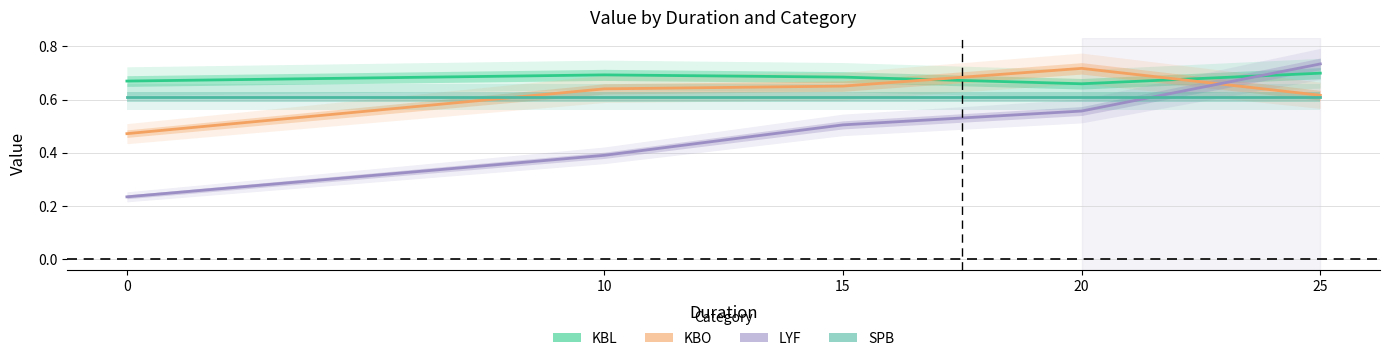

List the series in order of their peak value, lowest first.

SPB, KBL, KBO, LYF